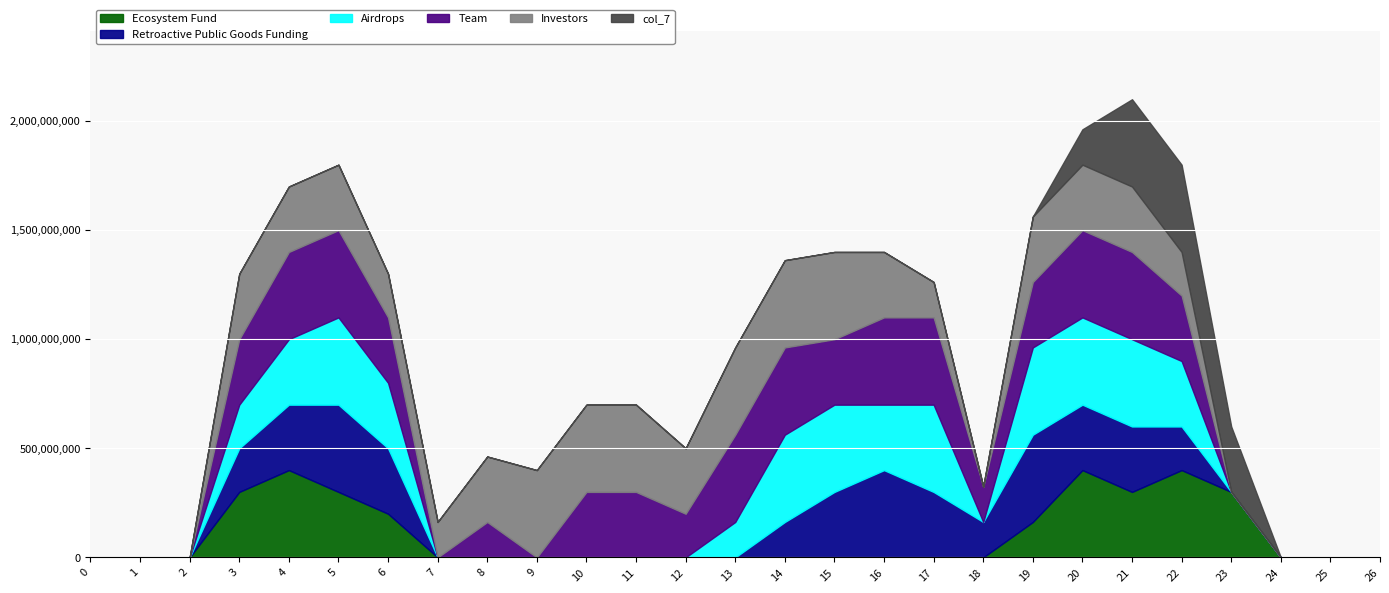

What are all the series names shown in the legend?

Ecosystem Fund, Retroactive Public Goods Funding, Airdrops, Team, Investors, col_7